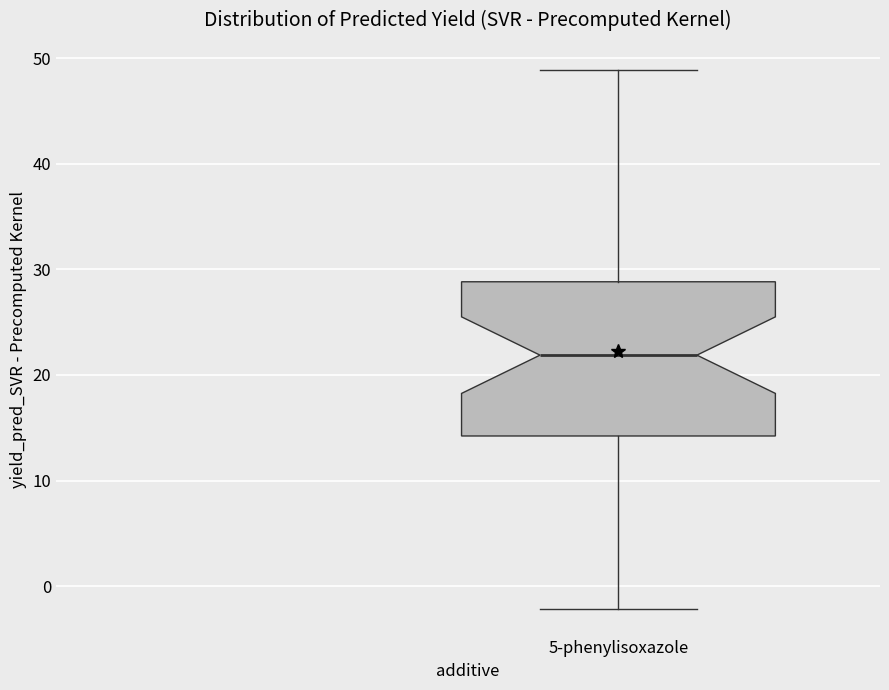

Read this box plot against the y-axis: the position of the median line, the range covered by the box, and the ends of both whiskers. The values are not printed on the chart, so give them approximately, as read against the axis.

median 22, box 14 to 29, whiskers -2 to 49